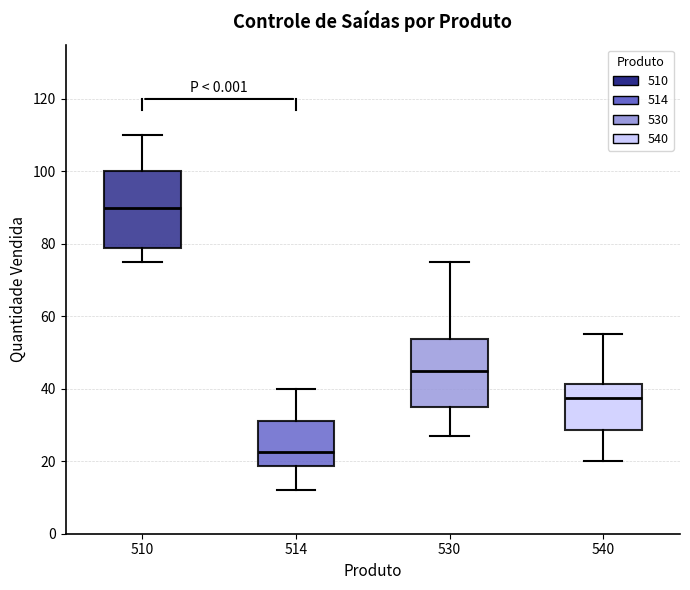

Reading left to right, read every box against the y-axis: the position of its median line, the range the box covers, and the ends of its whiskers. The values are not printed on the chart, so give them approximately, as read against the axis.

510: median 90, box 78 to 100, whiskers 76 to 110
514: median 22, box 18 to 32, whiskers 12 to 40
530: median 46, box 36 to 54, whiskers 28 to 76
540: median 38, box 28 to 42, whiskers 20 to 56